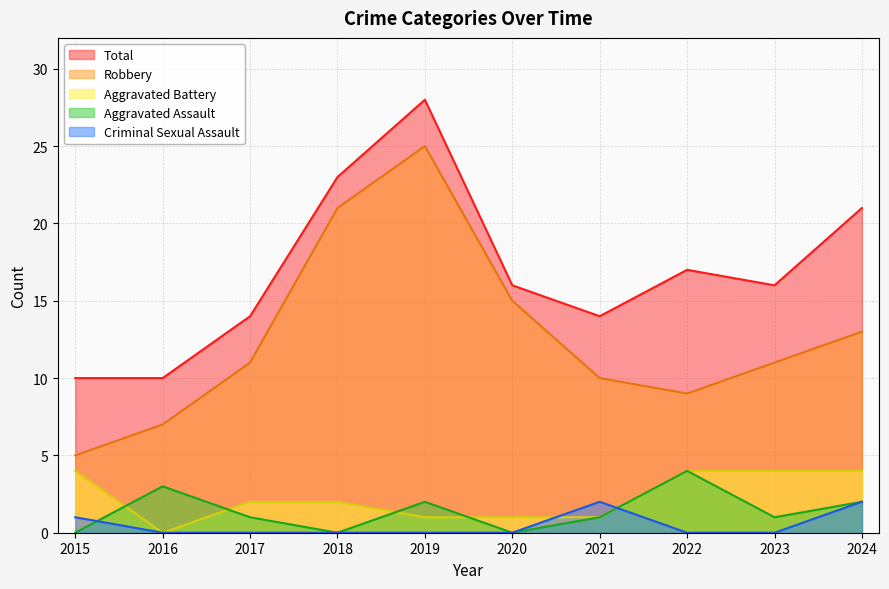

Count the Aggravated Assault values in the range 0 to 2.

8